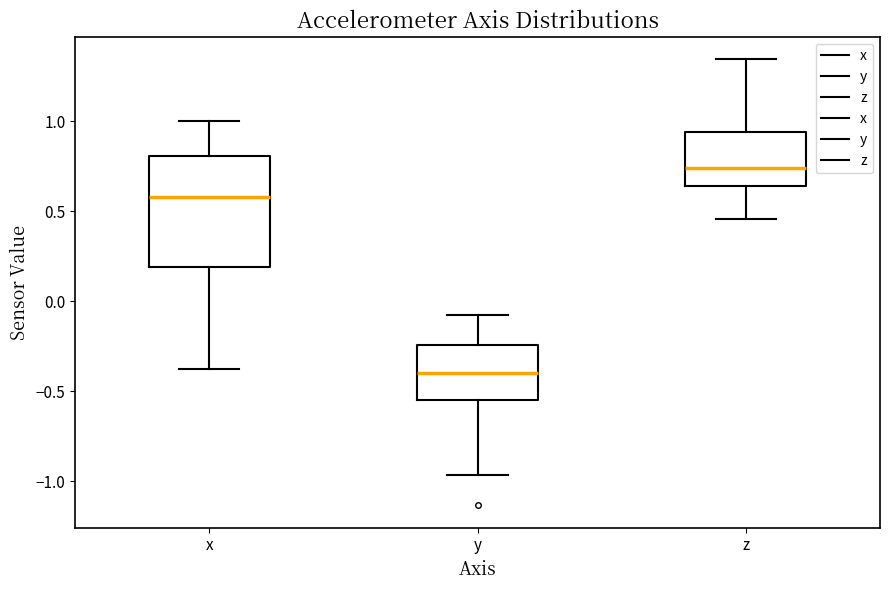

Where does the upper whisker of the box for y end on the y-axis? The values are not printed on the chart, so give them approximately, as read against the axis.

-0.05